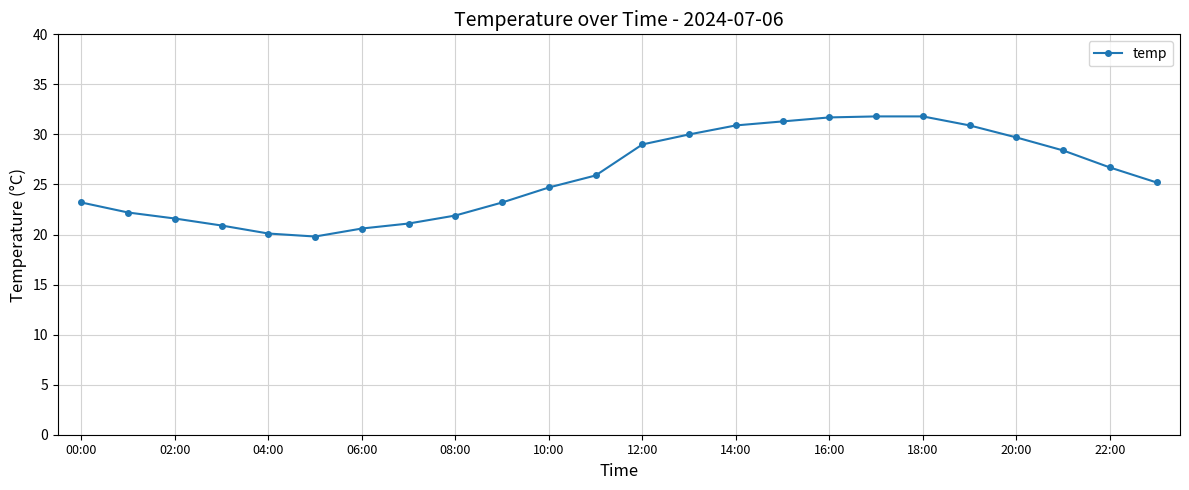

What is the value of the 19th point from the left?

31.8